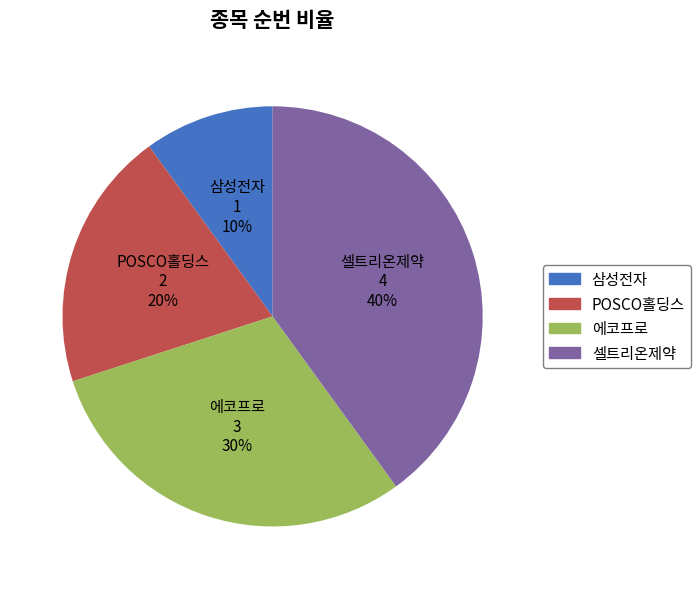

To the nearest percent, what is the difference between the largest and smallest slice percentages?

30%